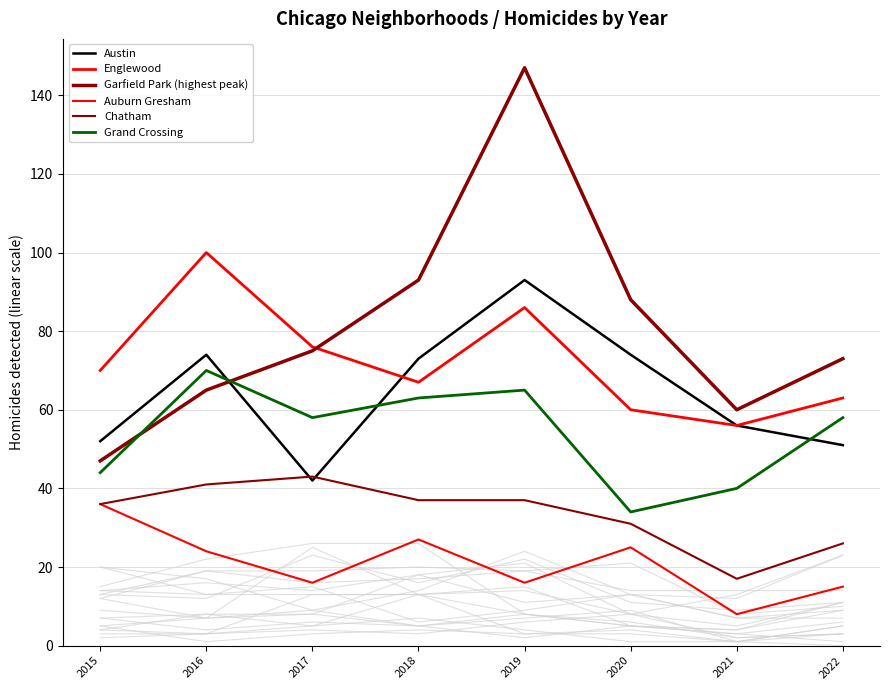

What is the maximum value shown in the chart?

147